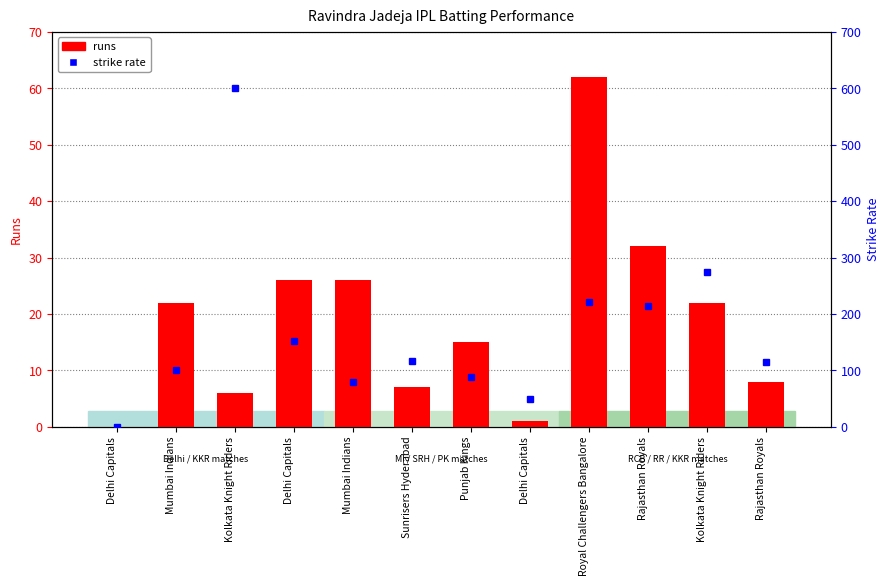

How many values in srs are above zero?

11